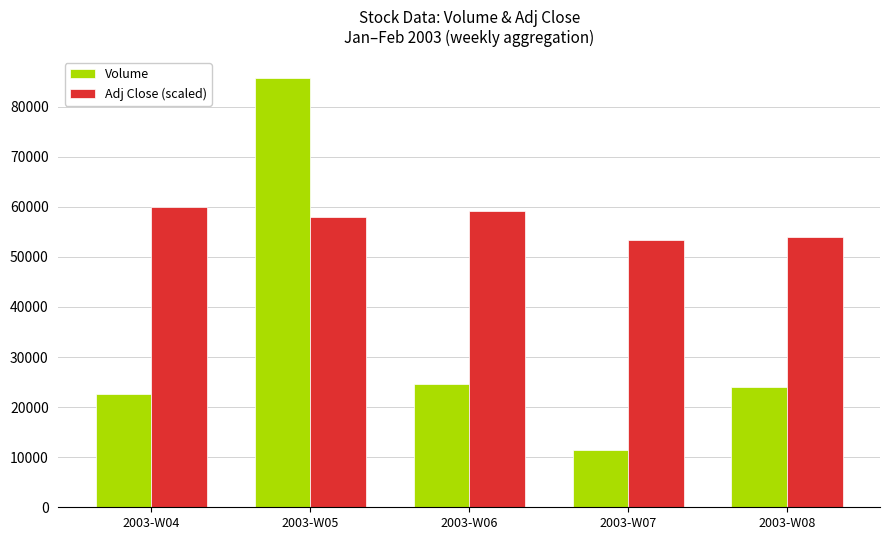

Reading right to left, extract all data points from this chart.

Volume: 2003-W08=24014.0	2003-W07=11466.0	2003-W06=24656.0	2003-W05=85686.0	2003-W04=22596.0
Adj Close (scaled): 2003-W08=54058.7	2003-W07=53403.1	2003-W06=59193.6	2003-W05=57969.9	2003-W04=59980.2